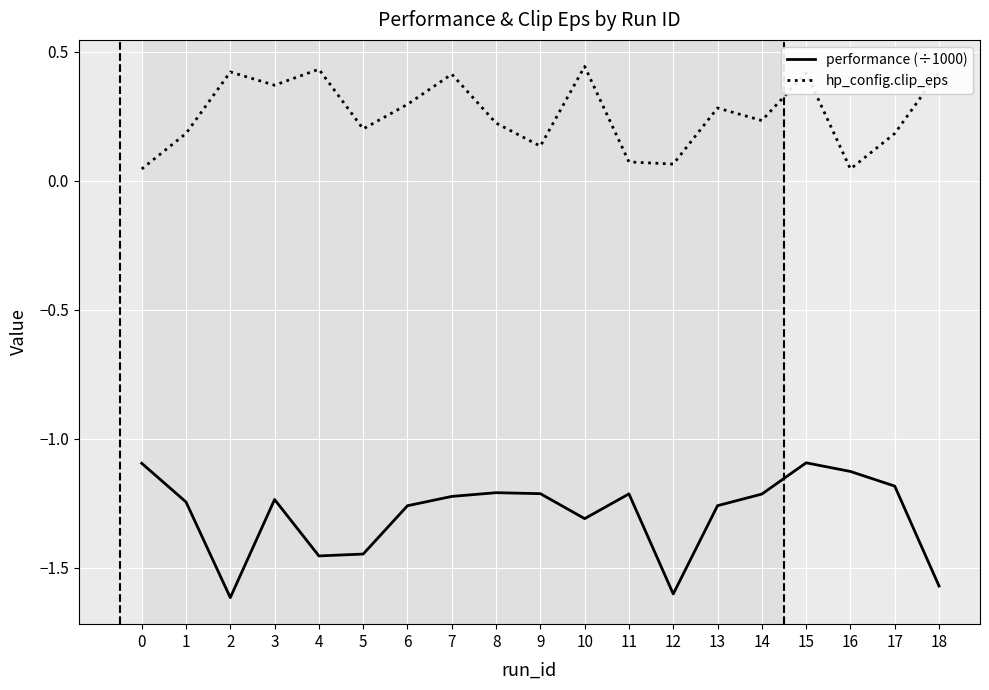

True or false: hp_config.clip_eps has more than 1 points higher than both neighbors.

True